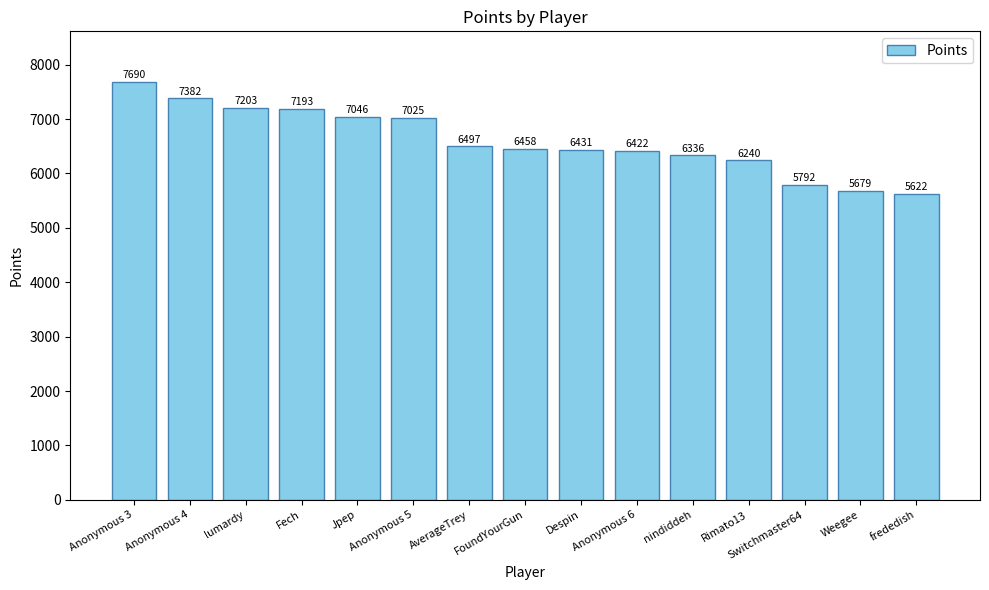

What is the difference between the second highest and second lowest values?

1703